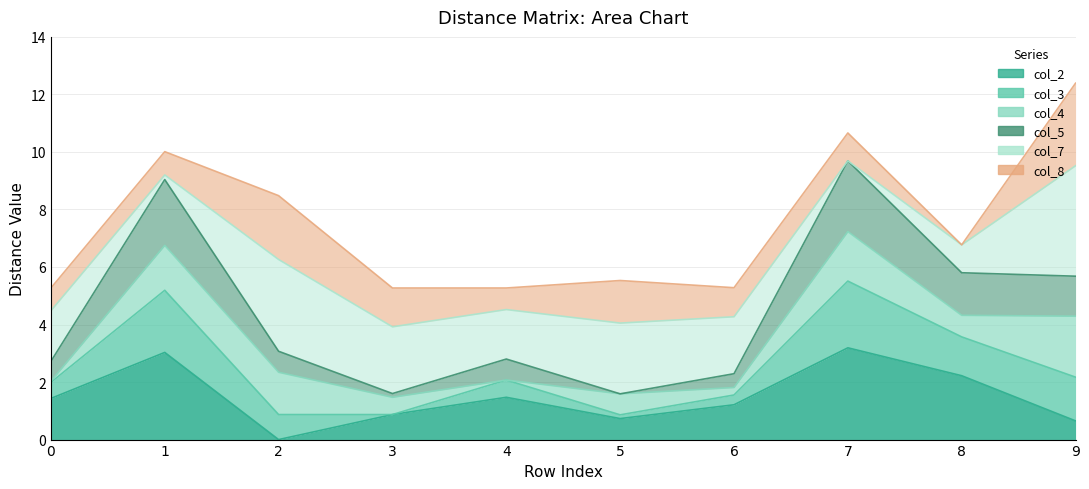

True or false: col_3 has a value of 3.7 at 6.

False